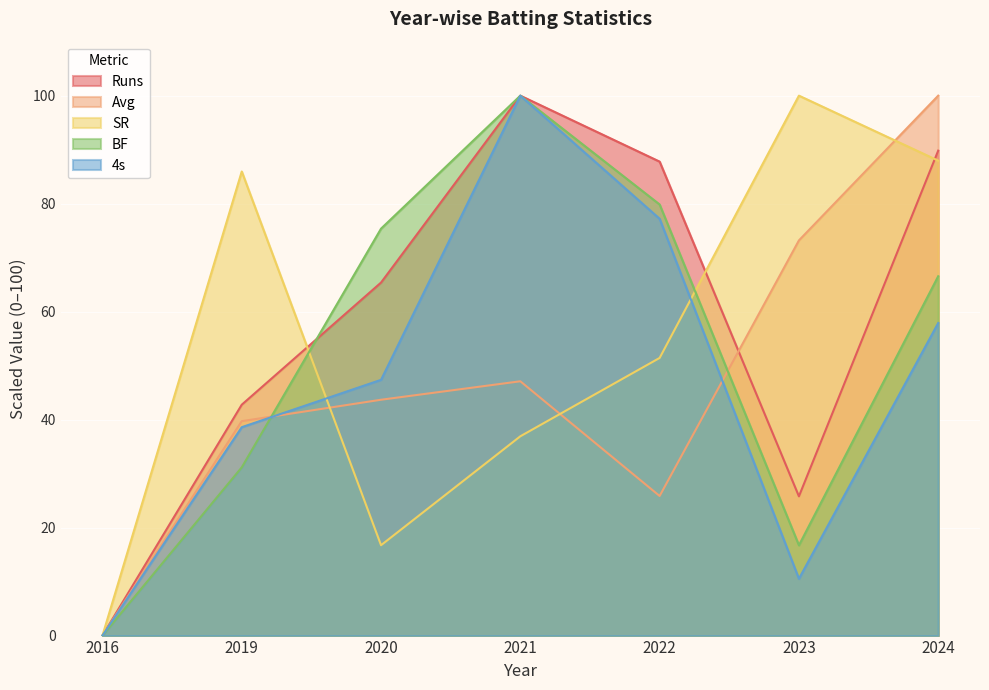

At which category is the sum across all series the highest?

2024